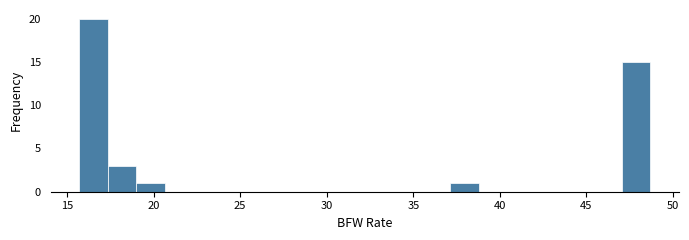

Around what value on the x-axis is the tallest bar? Give the approximate position of its centre, as read against the axis.

16.5